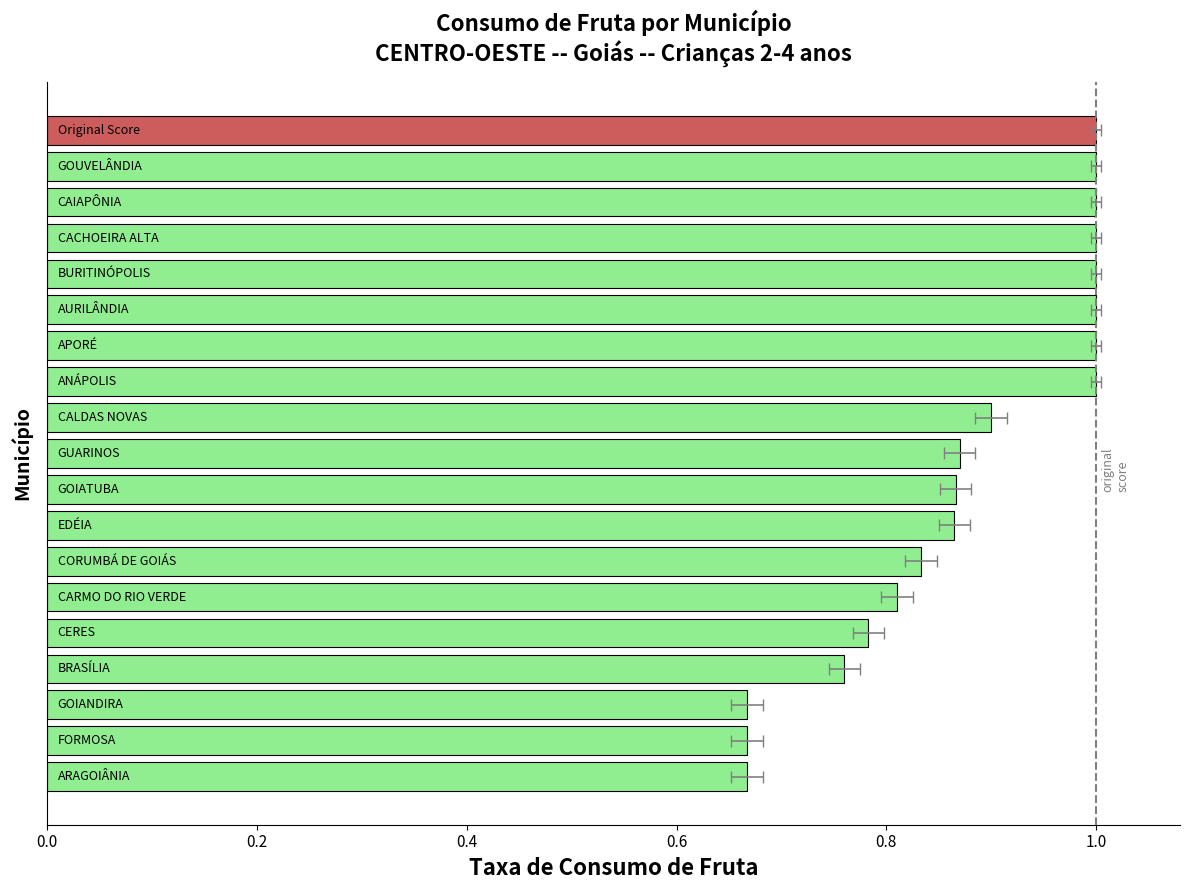

Reading right to left, what are all the values shown in this chart?

1.0	1.0	1.0	1.0	1.0	1.0	1.0	1.0	0.9	0.9	0.9	0.9	0.8	0.8	0.8	0.8	0.7	0.7	0.7